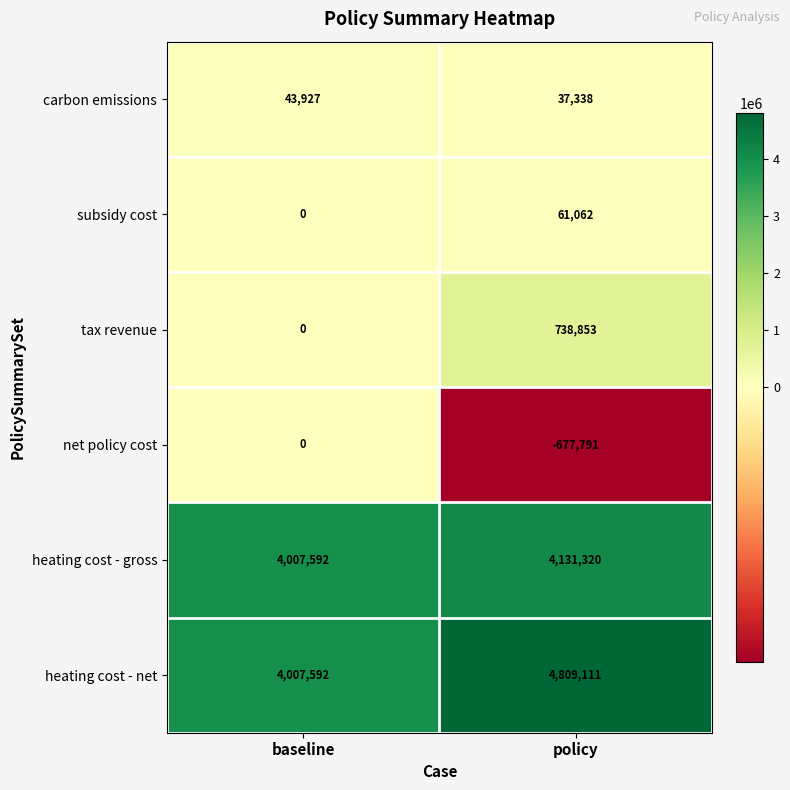

The value of net policy cost at baseline is -243803. True or false?

False